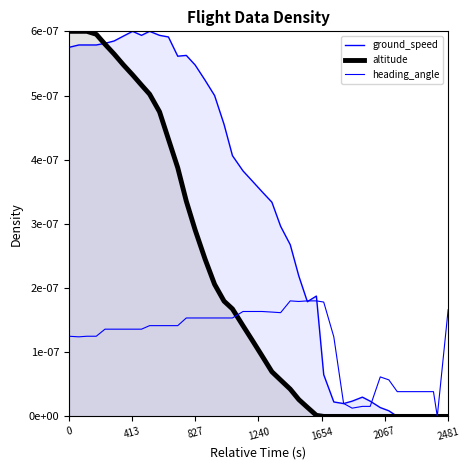

At how many categories does at least one series exceed 0?

39